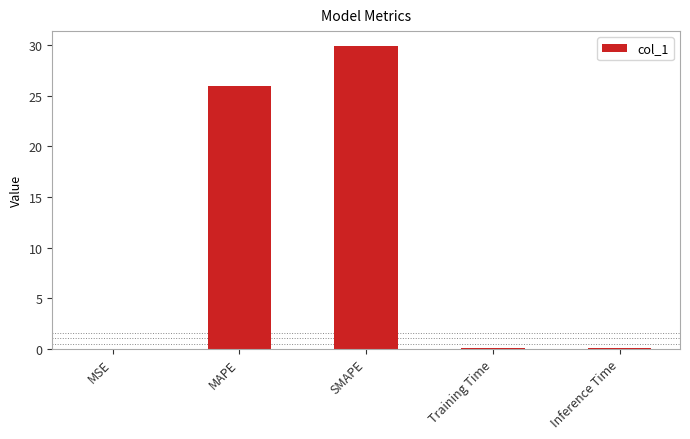

Which label corresponds to the largest value in the chart?

SMAPE